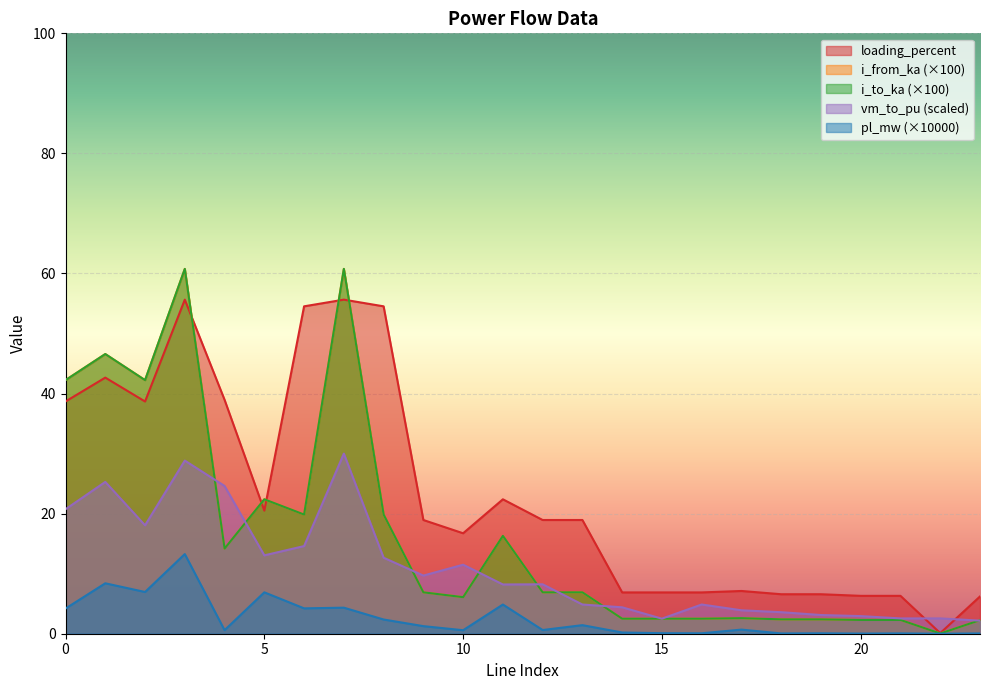

Rank the categories by i_from_ka value from lowest to highest.

22, 23, 20, 21, 18, 19, 16, 14, 15, 17, 10, 9, 12, 13, 4, 11, 6, 8, 5, 0, 2, 1, 7, 3